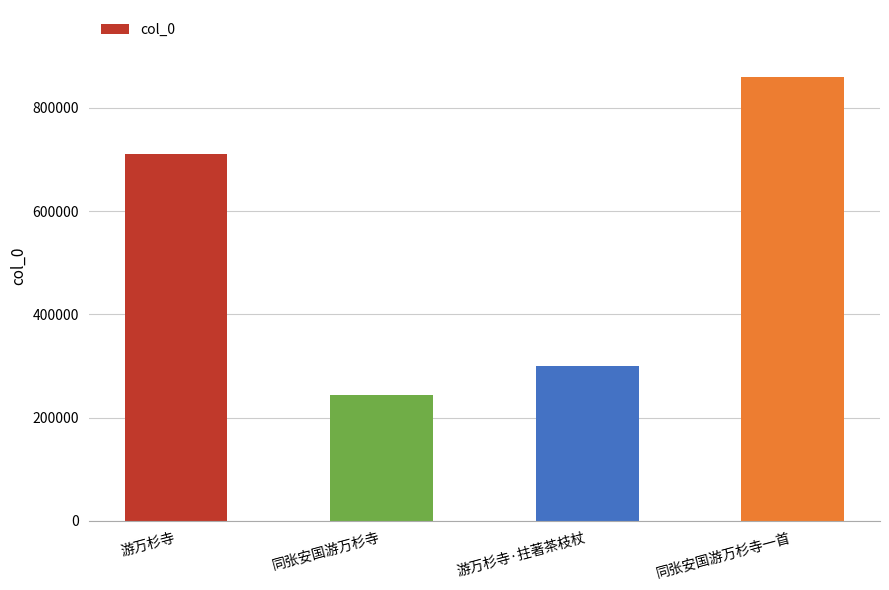

How many bars are there in total?

4